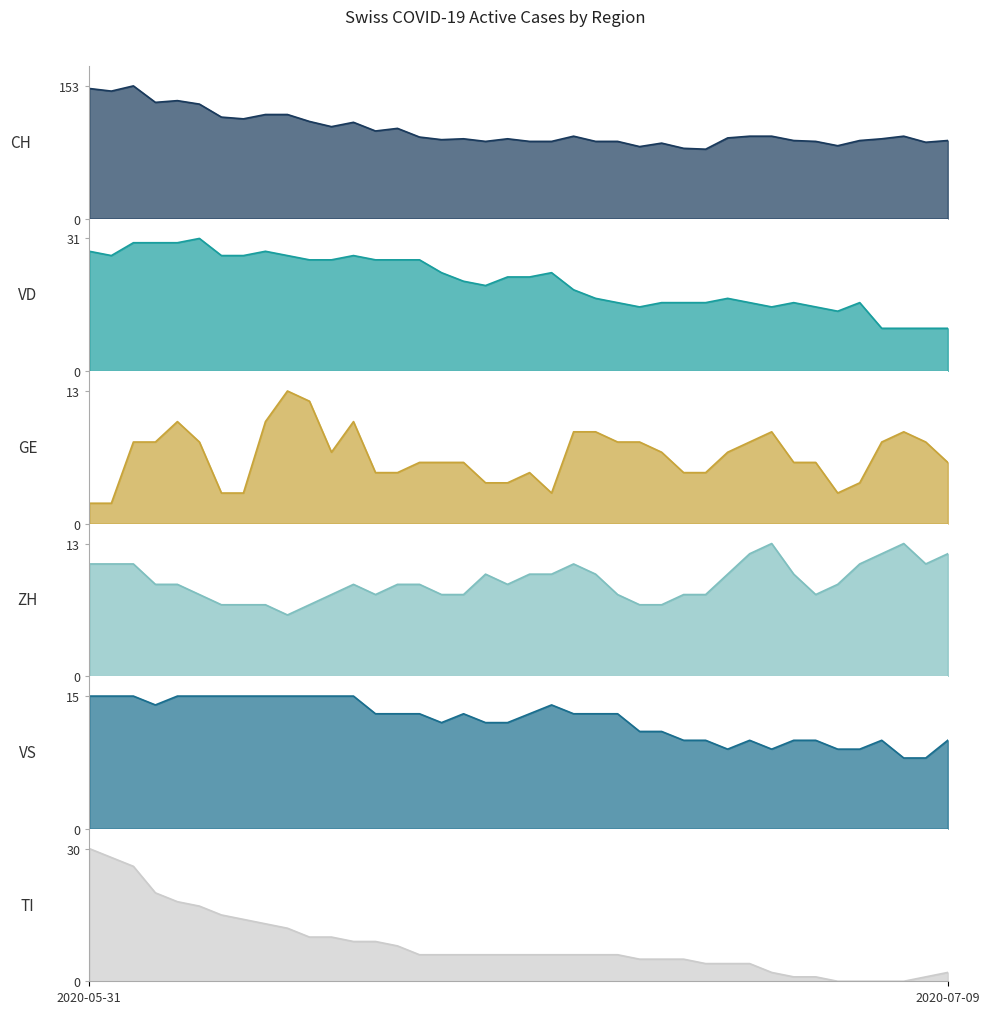

True or false: VD_line and CH_line cross at least once.

False